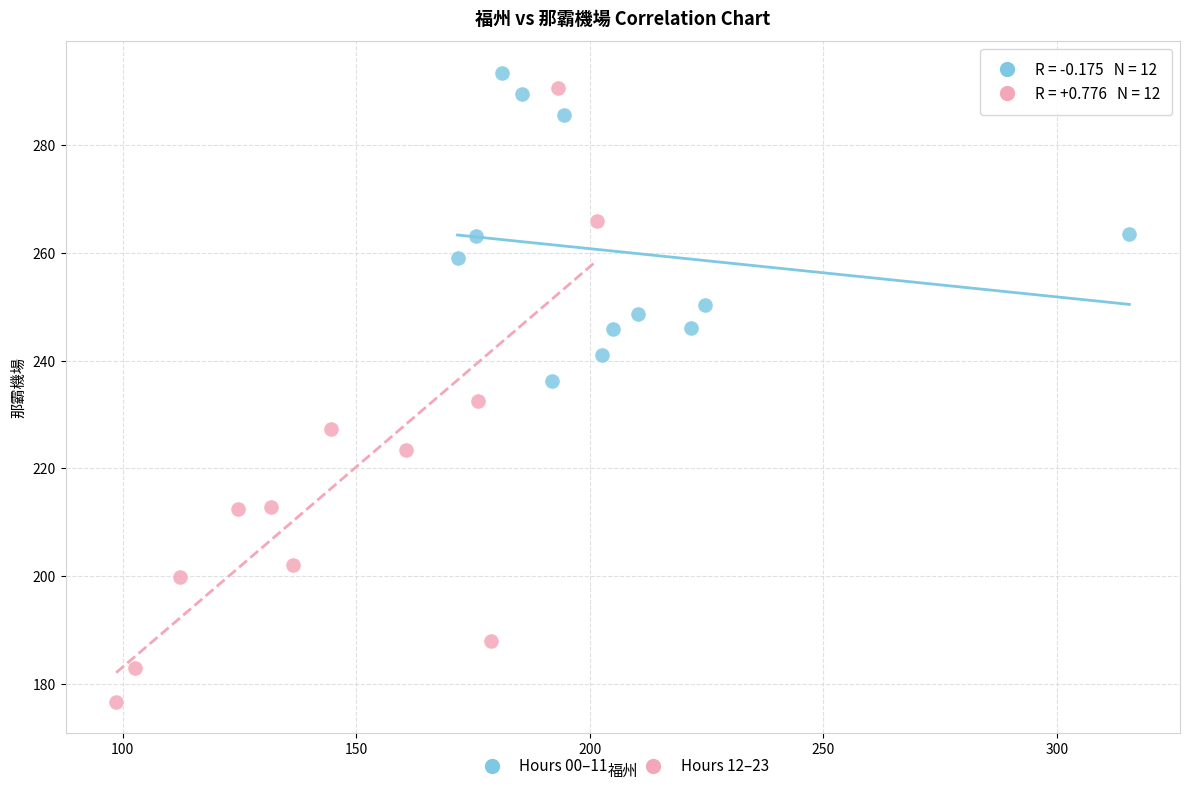

What are all the series names shown in the legend?

Hours 00–11, Hours 12–23